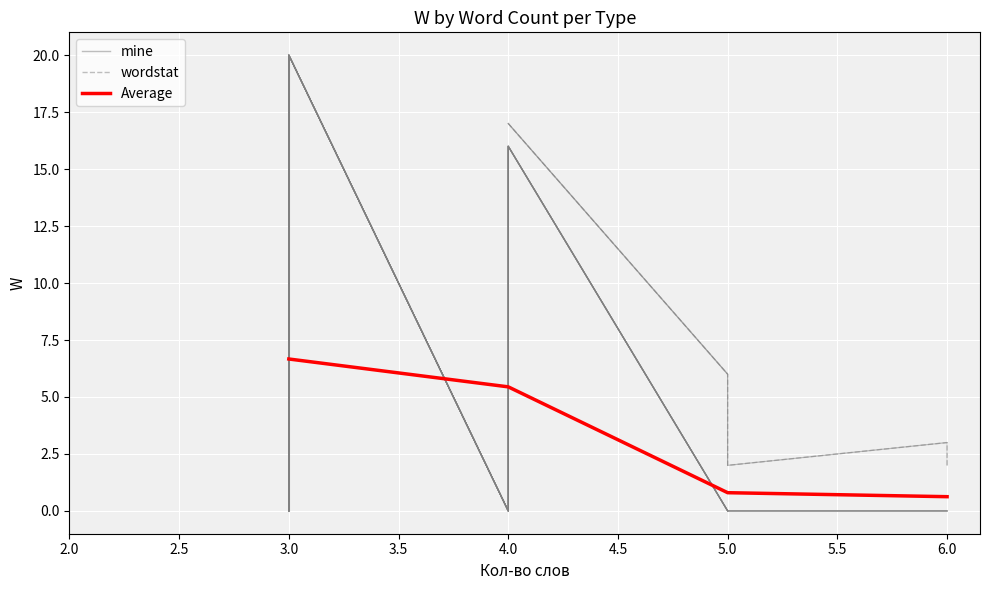

What is the sum of all values?

30